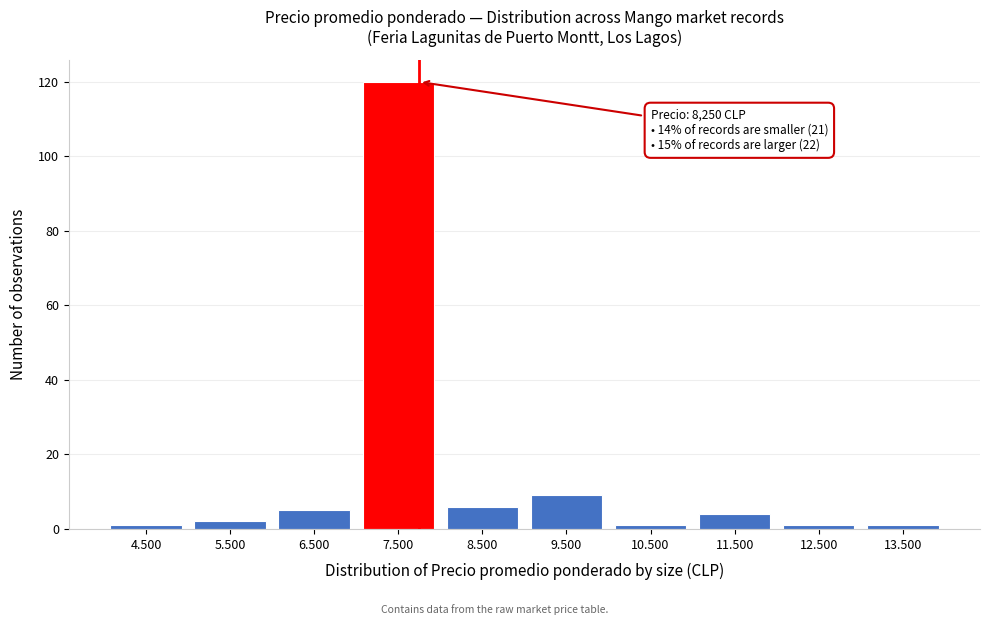

Reading left to right, extract all data points from this chart.

4.500=1	5.500=2	6.500=5	7.500=120	8.500=6	9.500=9	10.500=1	11.500=4	12.500=1	13.500=1